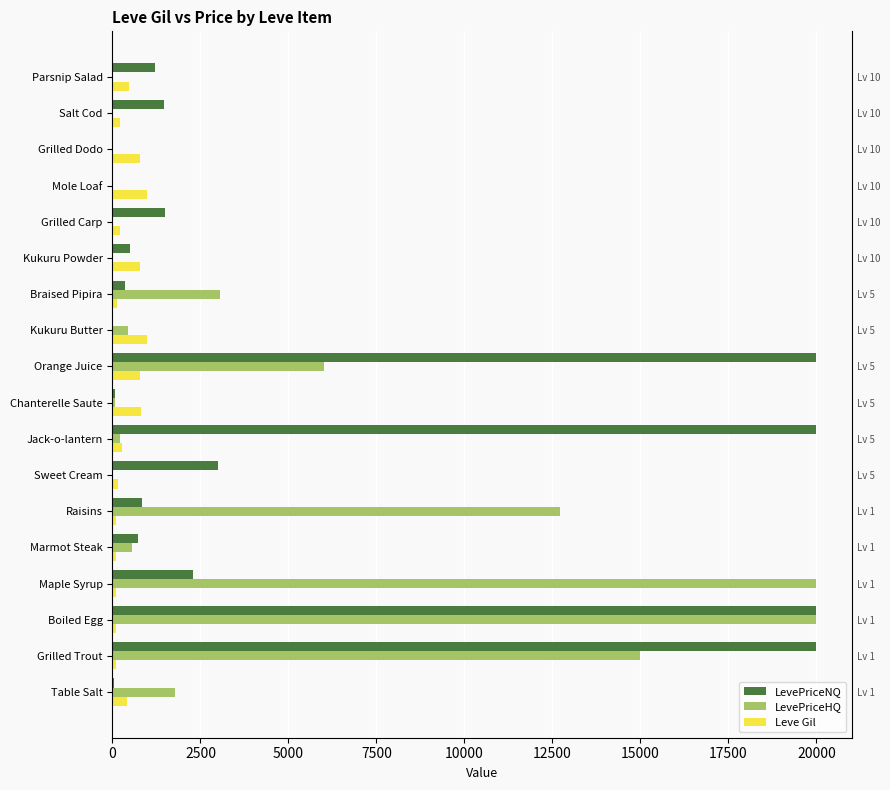

What is the spread (max minus min) of values at Kukuru Powder?

780.0